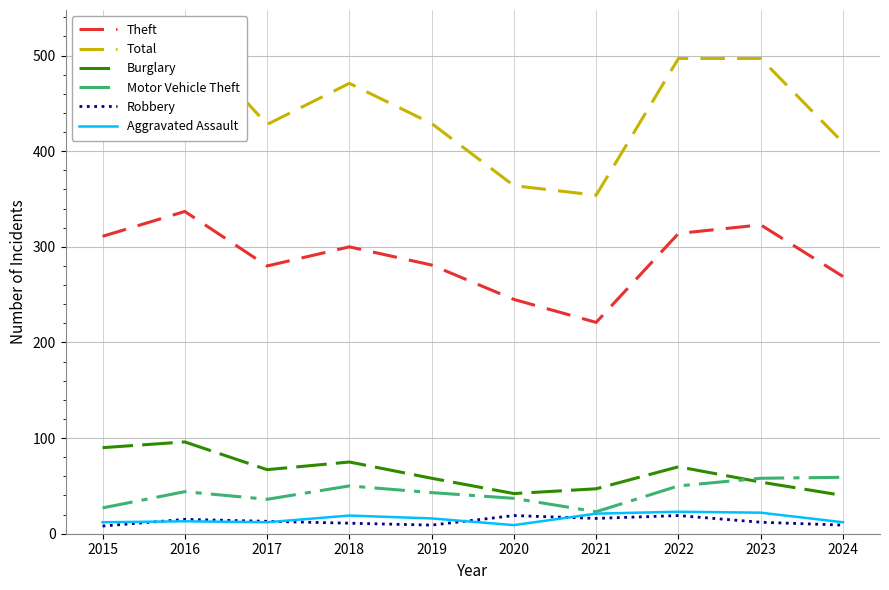

How many data points does each series have?

10